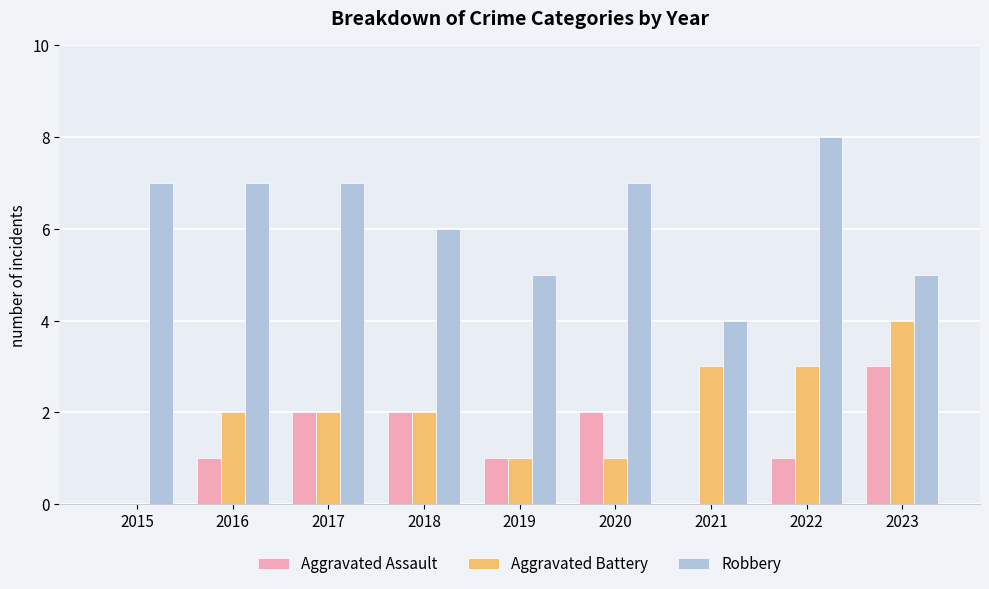

At which category does the chart reach its peak across all series?

2022